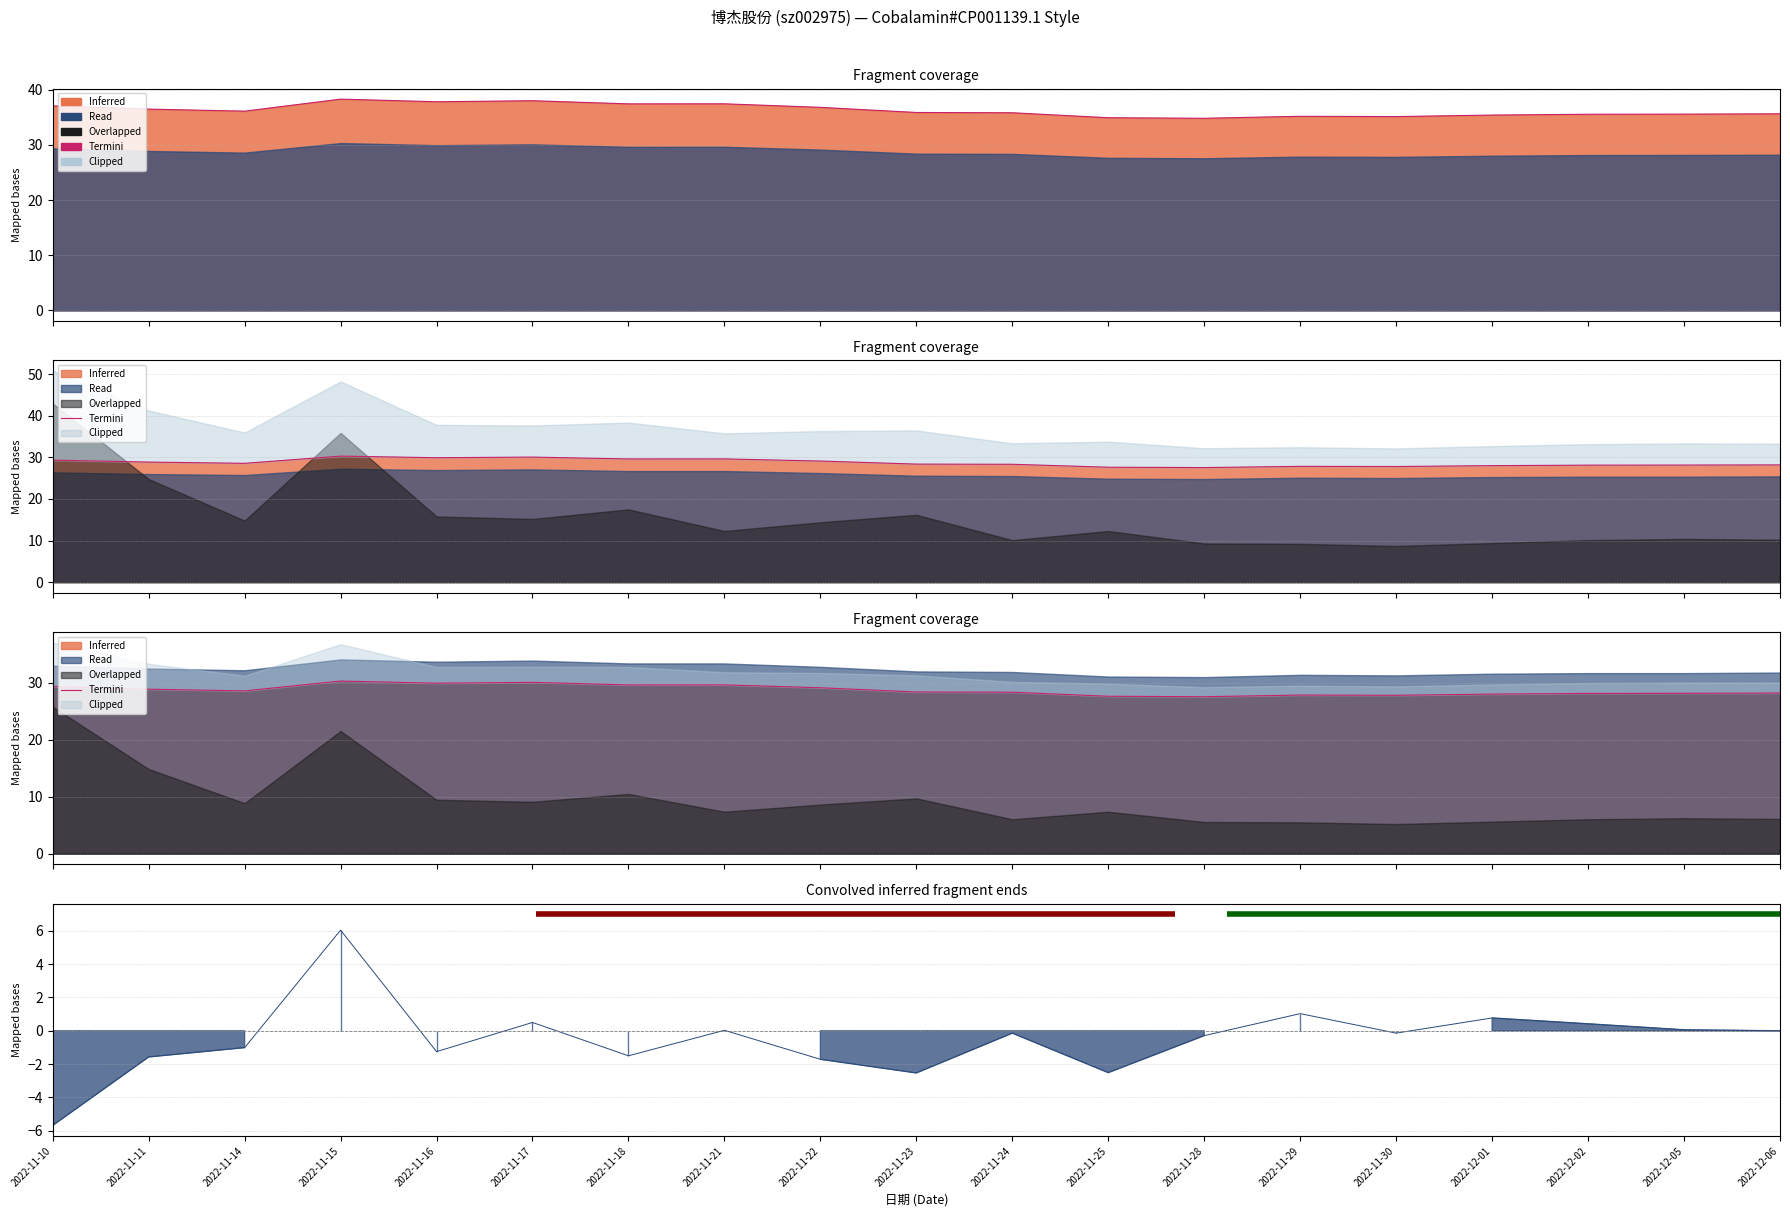

In Termini_价格, how many points are lower than both neighbors (excluding endpoints)?

5